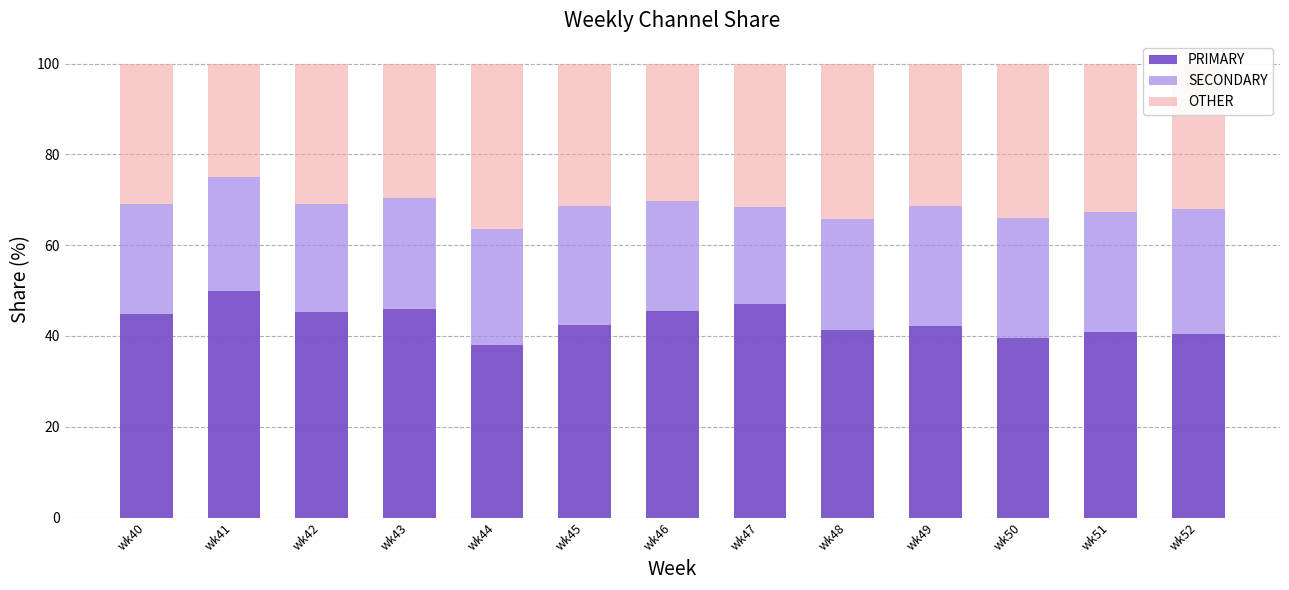

How many bars are there in total?

13